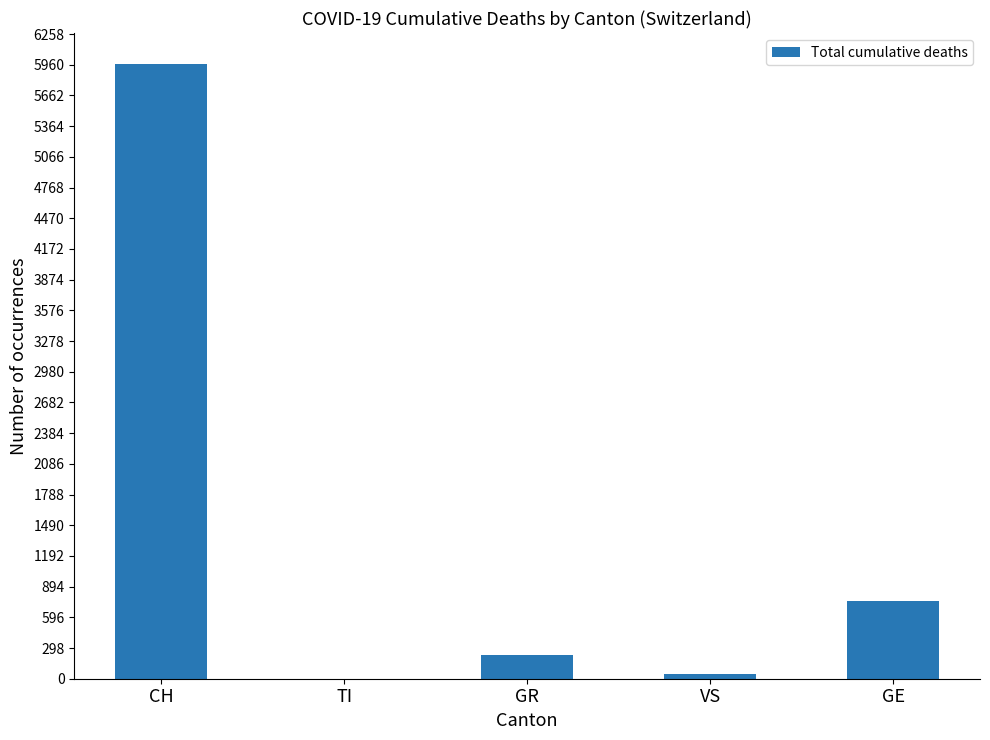

What is the change in value from GR to GE?

+516